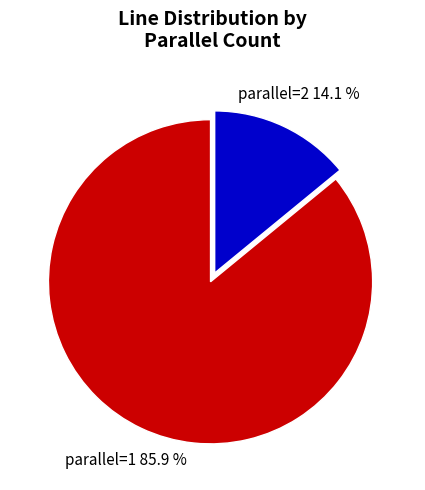

What is the majority slice?

parallel=1